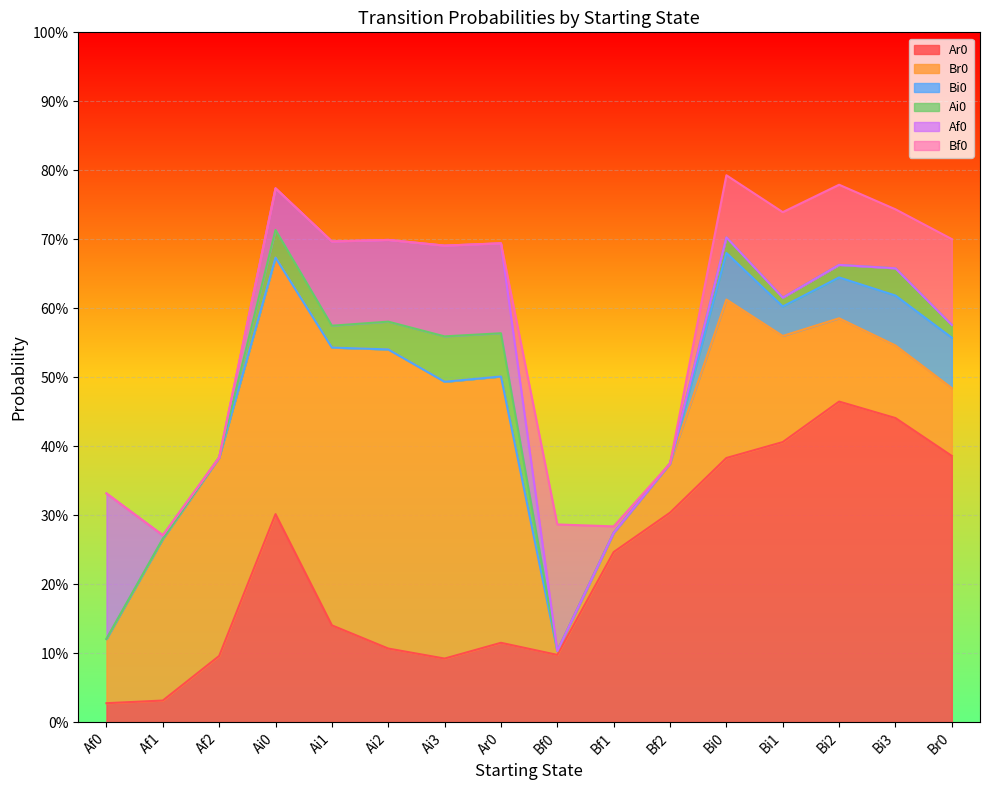

True or false: Br0 and Af0 cross at least once.

True